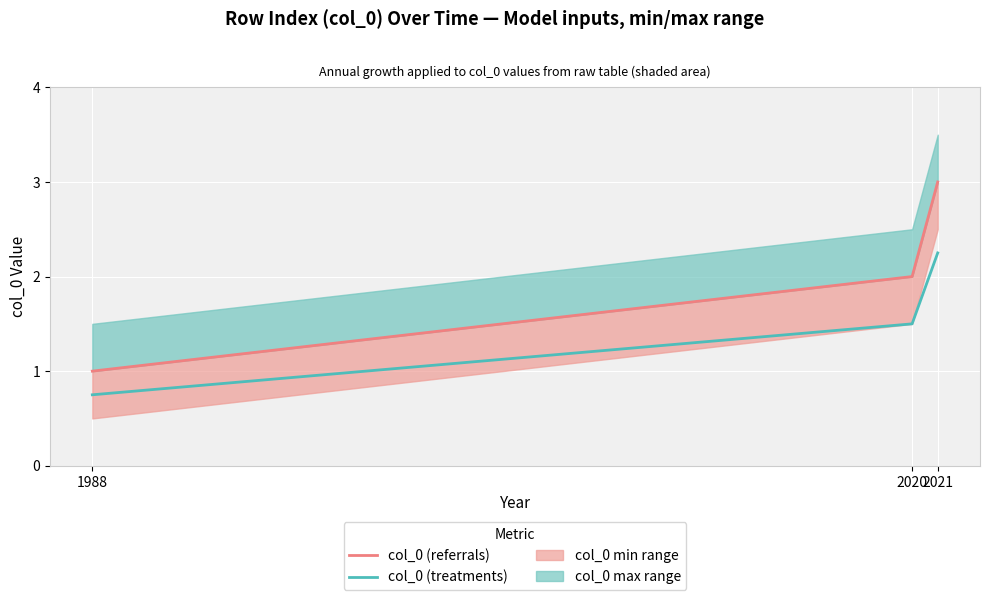

At which label is col_0 (referrals) closest to 2?

2020